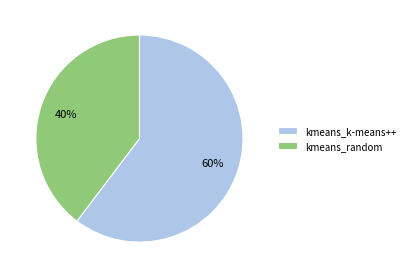

How many slices are in this pie chart?

2